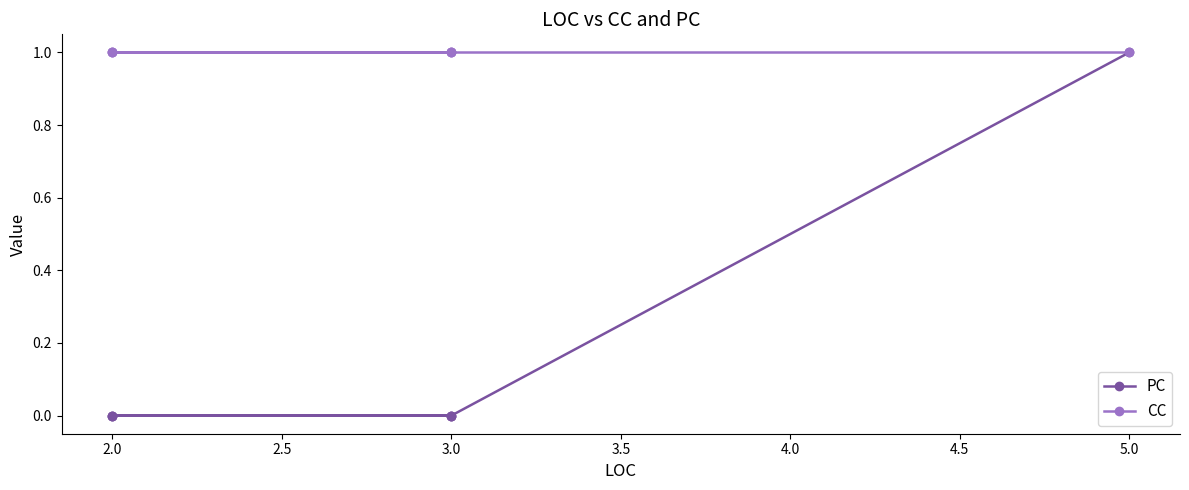

Which series has the largest total across all categories?

CC